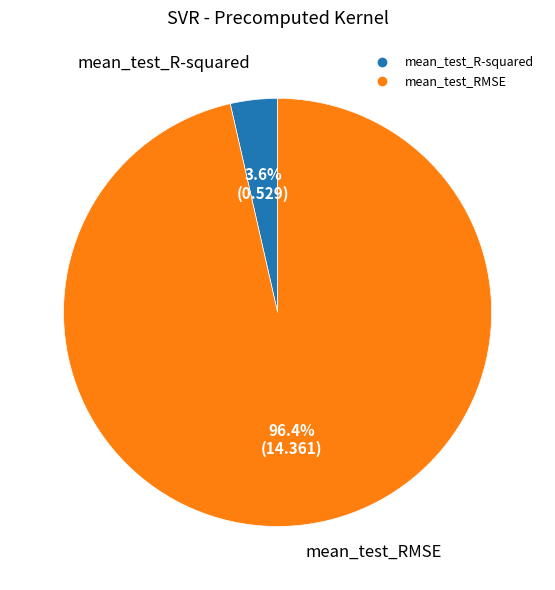

Which has a higher value, mean_test_R-squared or mean_test_RMSE?

mean_test_RMSE